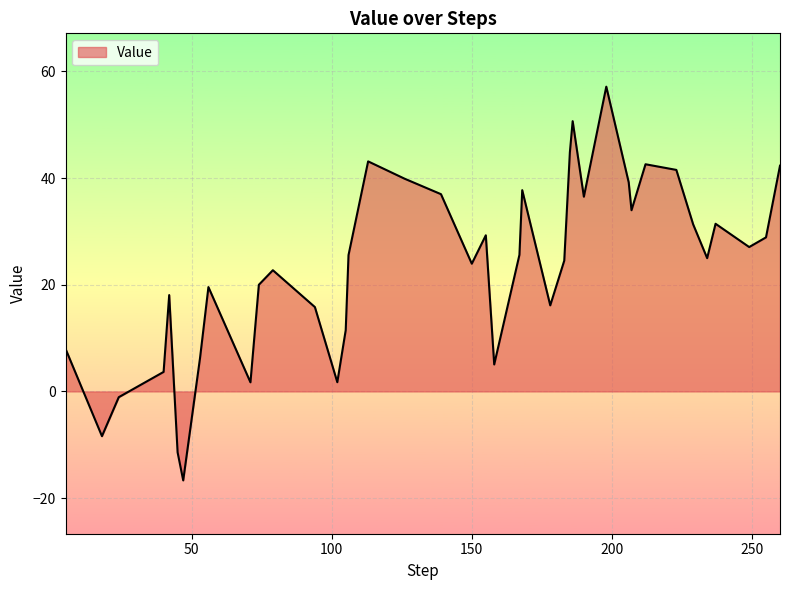

What is the maximum value shown in the chart?

57.2